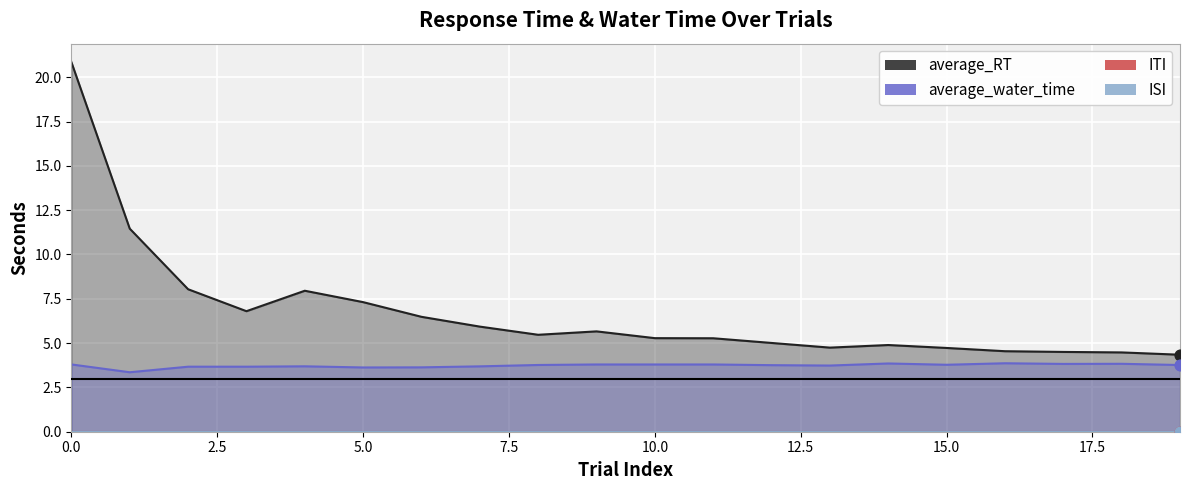

At how many categories does at least one series exceed 1?

20